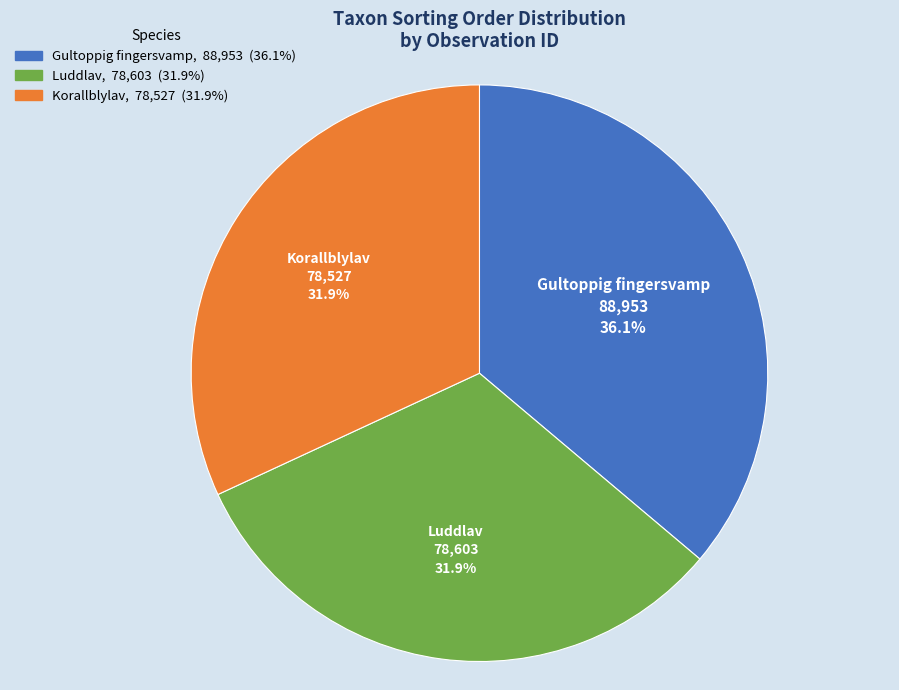

Is there a majority slice in this chart?

No